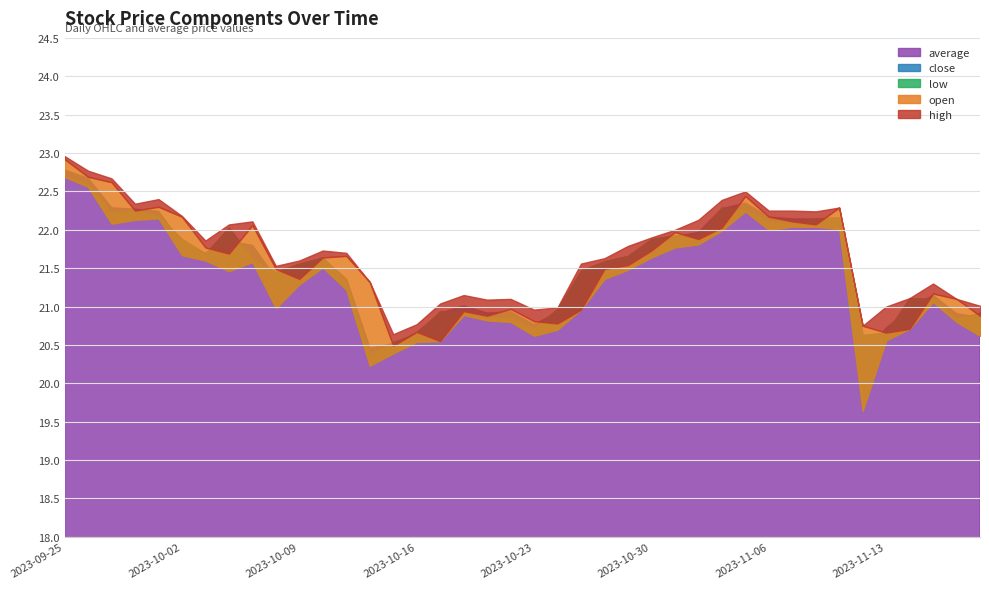

How many data points in low are above 21?

24